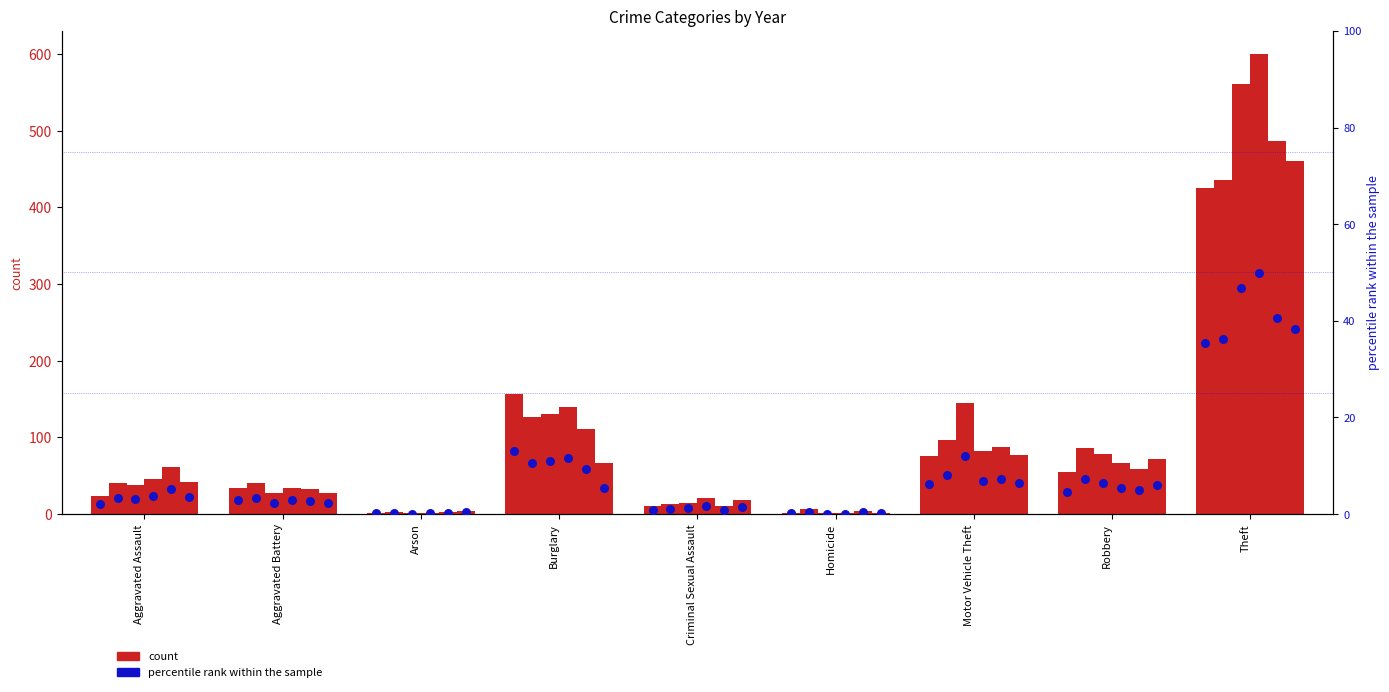

Is the value of percentile 2021 at Burglary greater than the value of percentile 2020 at Burglary?

No